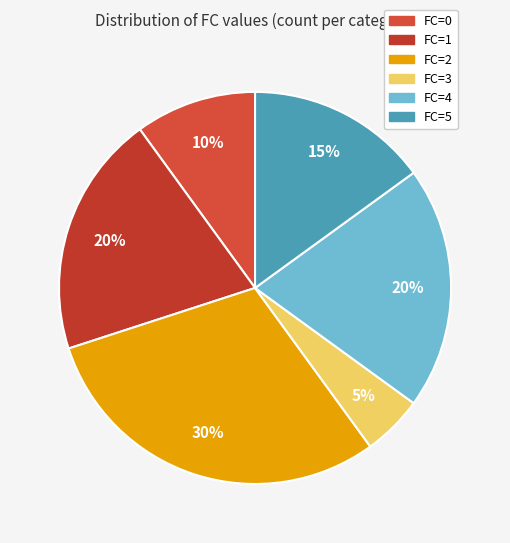

Which slice is the smallest?

FC=3